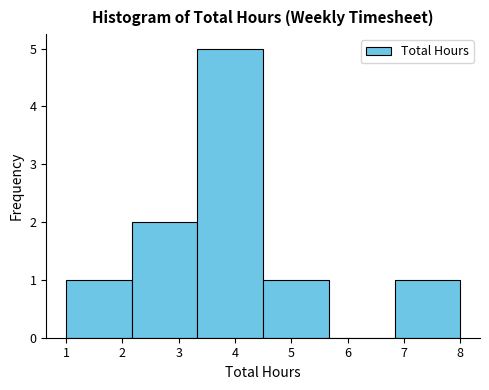

How tall is the bar that spans 3.3 to 4.5 on the x-axis? Neither the bar edges nor the heights are printed on the chart, so give them approximately, as read against the axes.

5